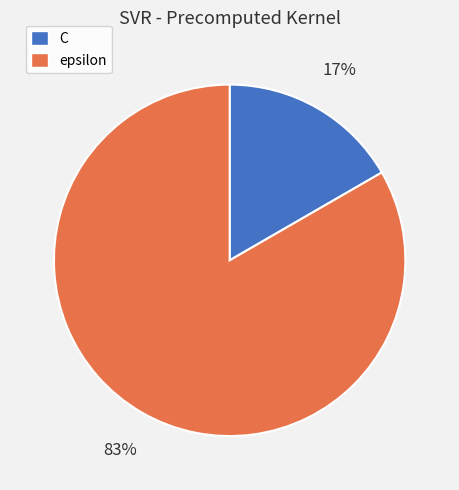

Rank the categories by value from lowest to highest.

C, epsilon